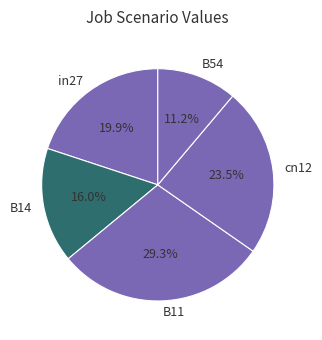

Does any single category account for the majority?

No